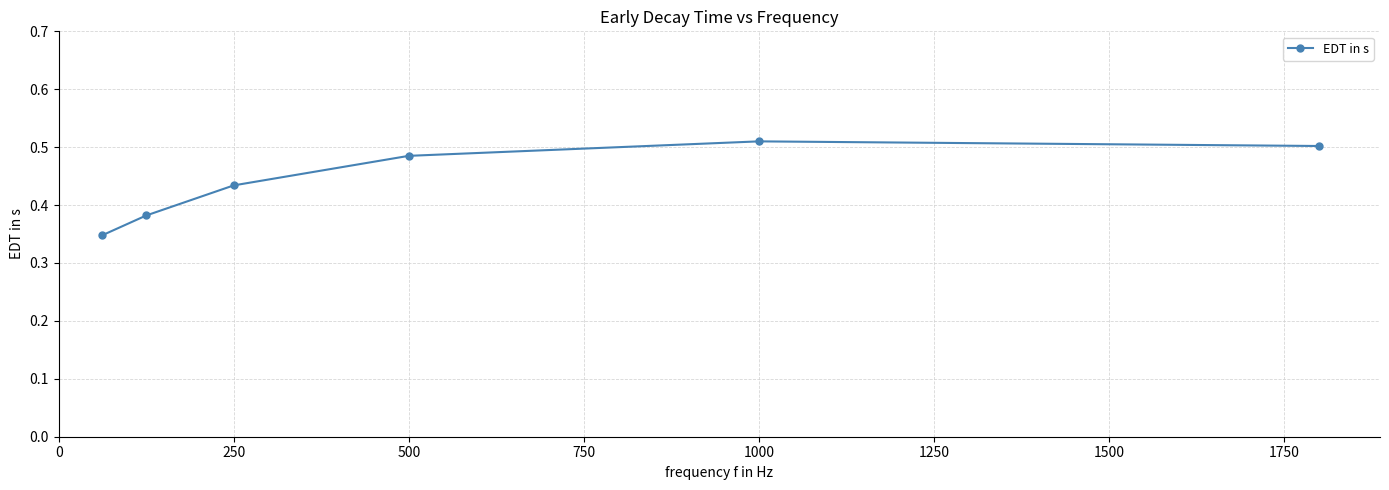

True or false: there are more than 1 points higher than both neighbors.

False